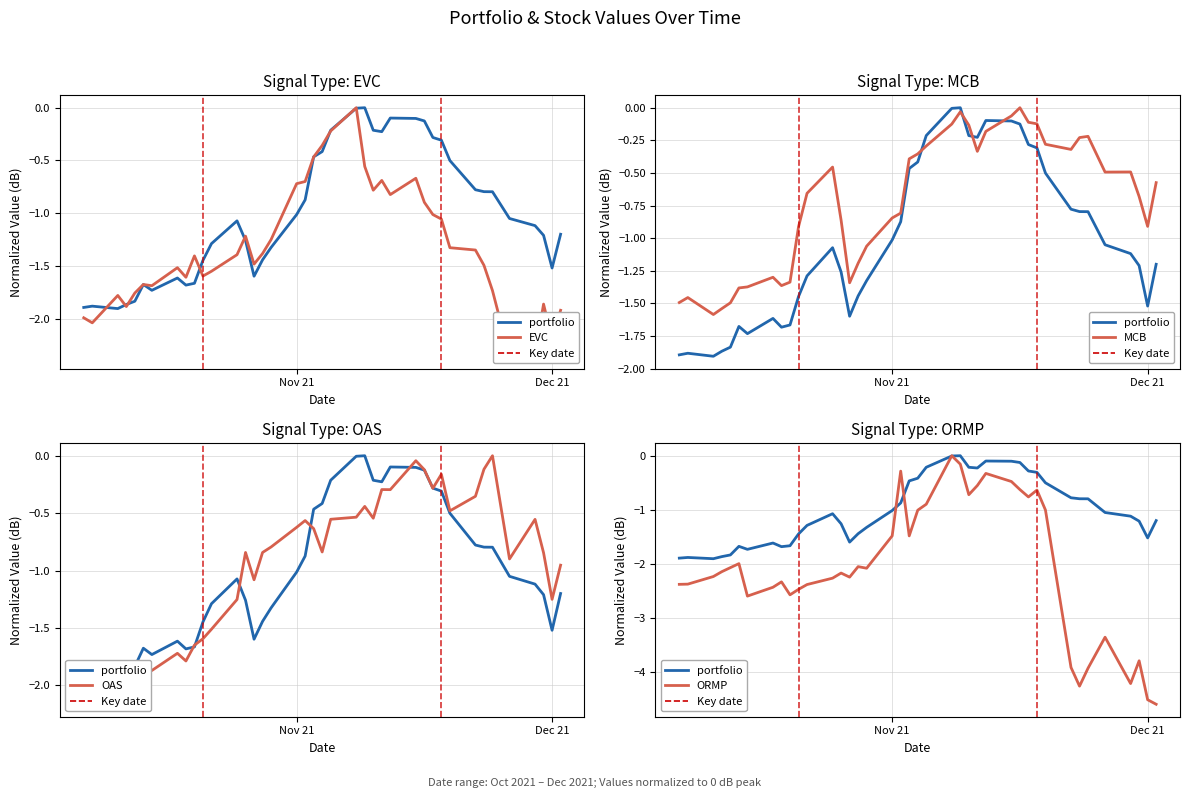

At how many categories does at least one series exceed -4?

40